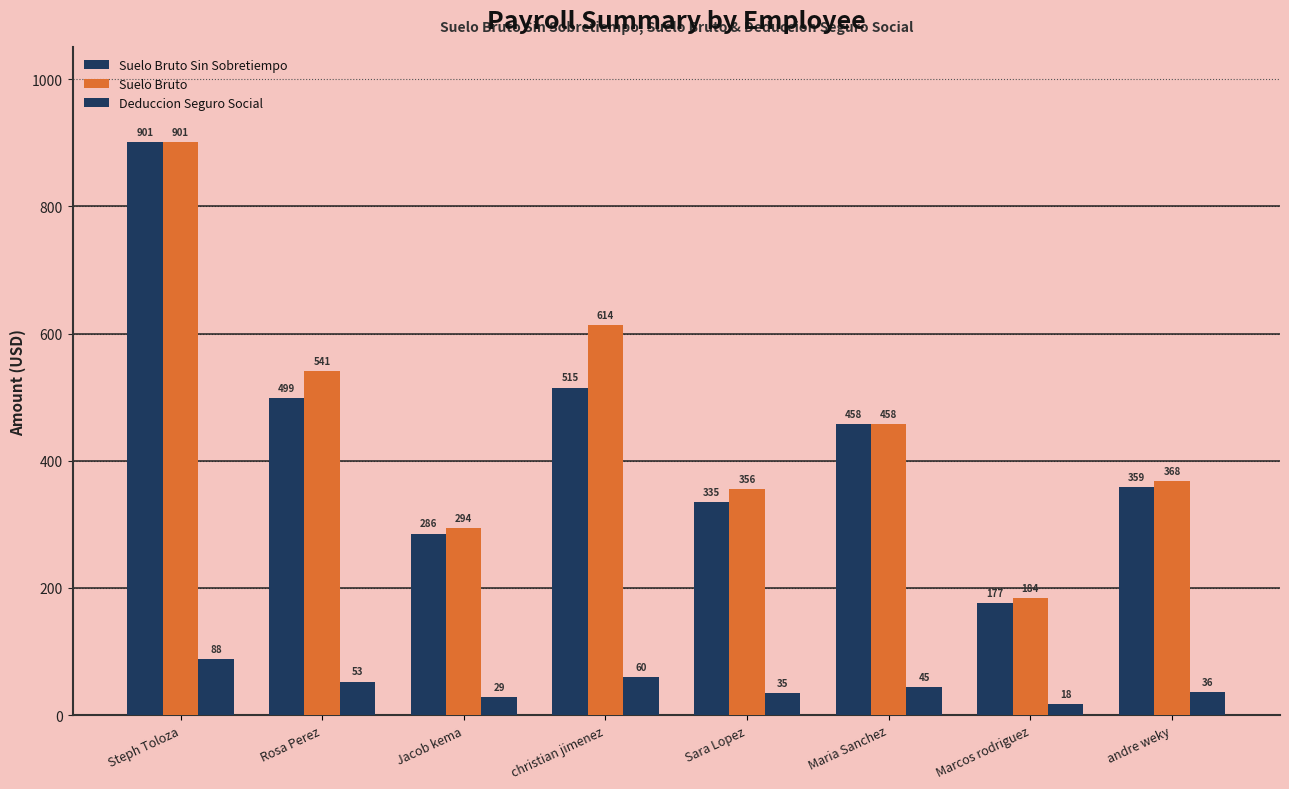

What is the total value across all series at Maria Sanchez?

960.1